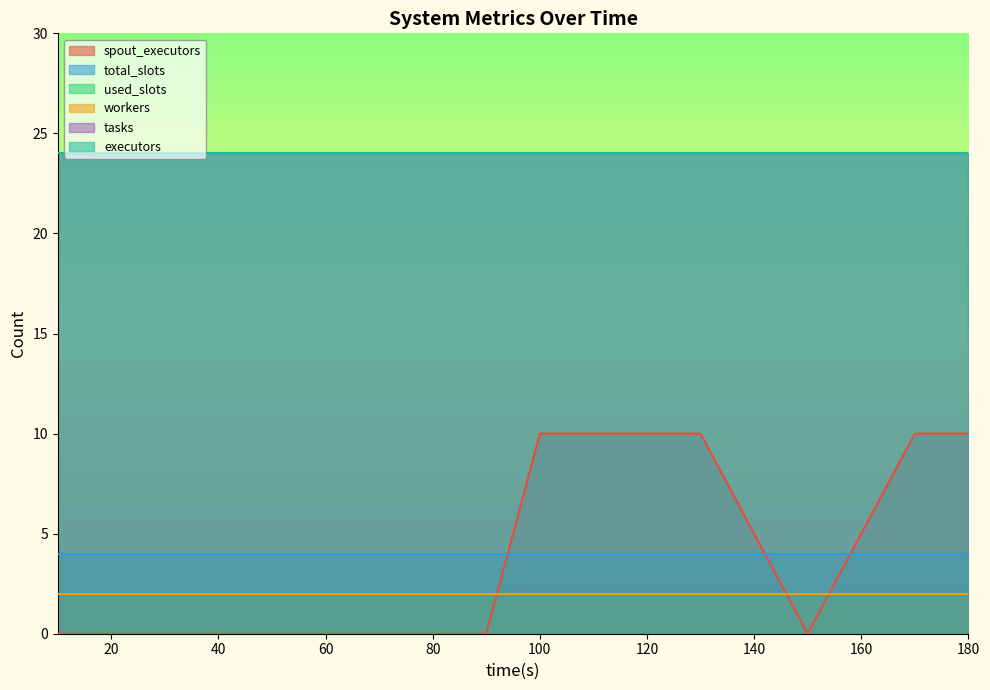

What are all the series names shown in the legend?

spout_executors, total_slots, used_slots, workers, tasks, executors